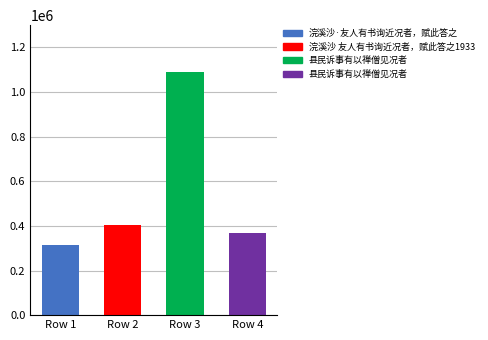

Reading left to right, extract all data points from this chart.

Row 1=315886	Row 2=405069	Row 3=1090785	Row 4=368033